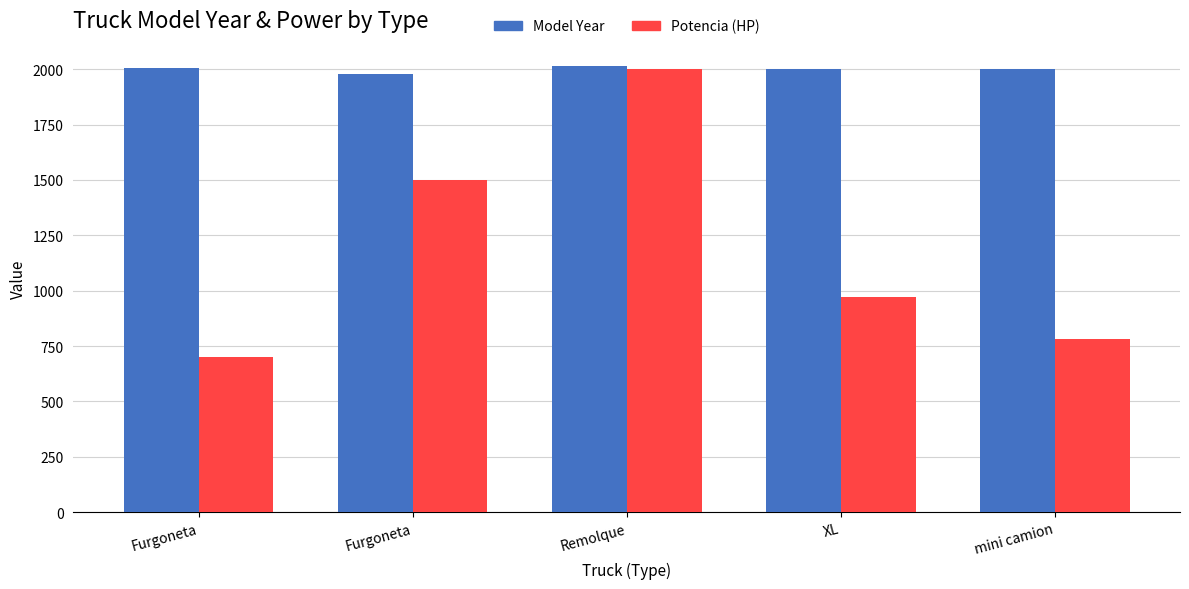

Between Furgoneta and XL, which series saw the biggest shift?

Potencia (HP)